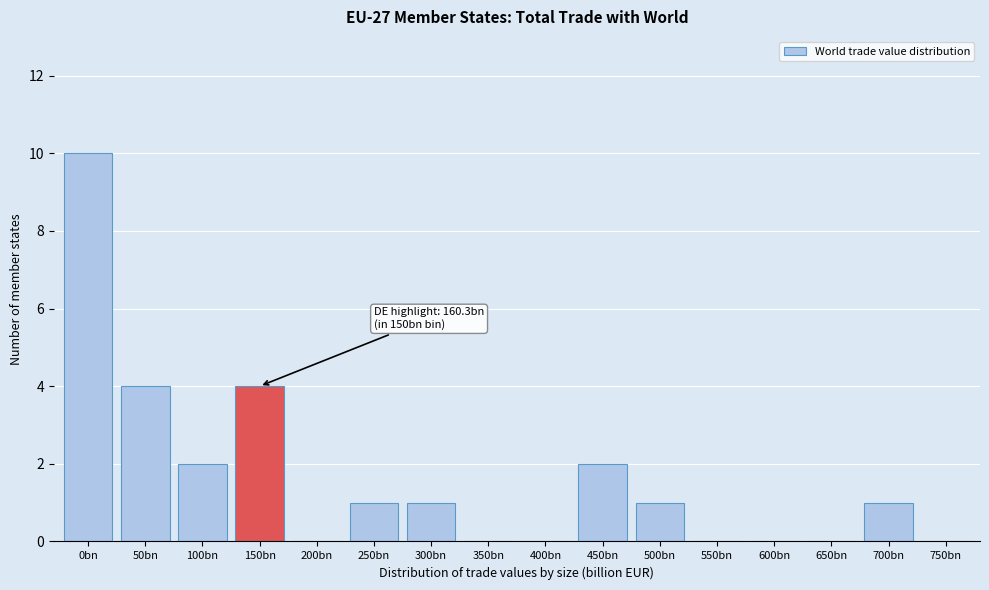

Reading left to right, extract all data points from this chart.

0bn=10	50bn=4	100bn=2	150bn=4	200bn=0	250bn=1	300bn=1	350bn=0	400bn=0	450bn=2	500bn=1	550bn=0	600bn=0	650bn=0	700bn=1	750bn=0